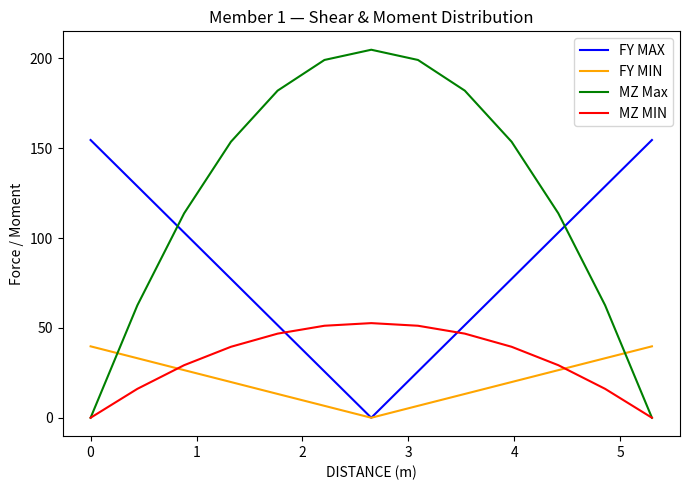

How many intersections are there between FY MIN and MZ MIN?

2